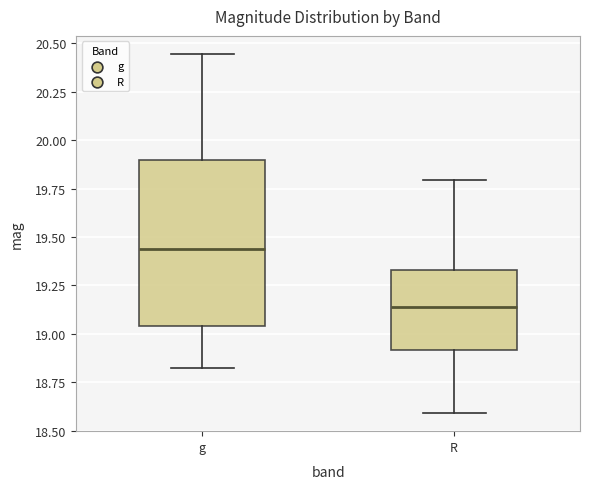

Where does the lower whisker of the box for R end on the y-axis? The values are not printed on the chart, so give them approximately, as read against the axis.

18.60